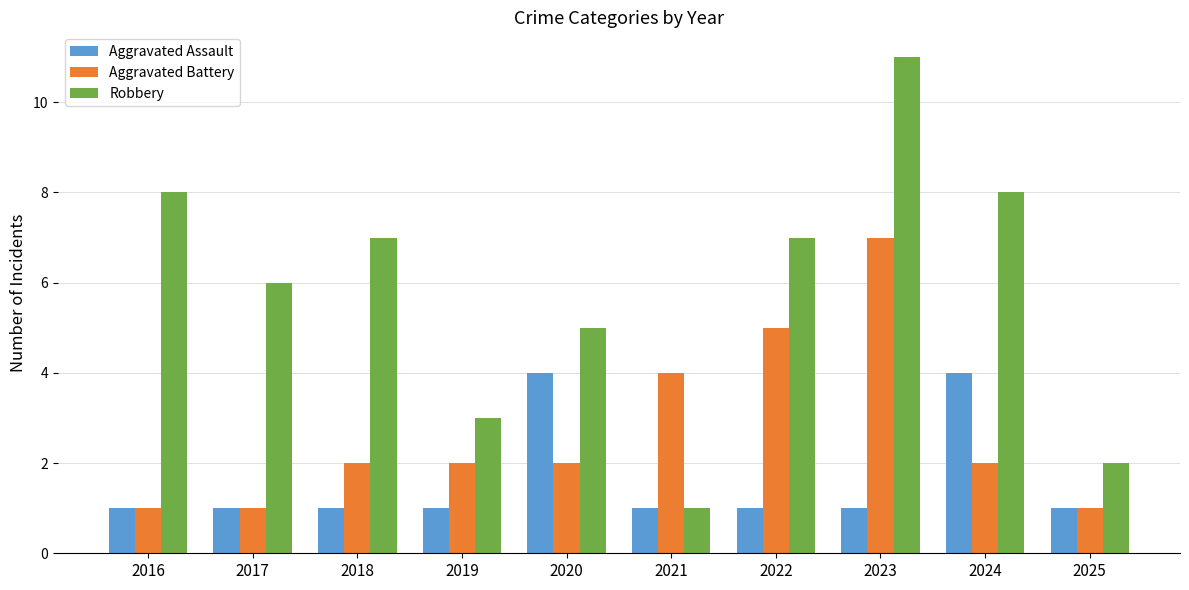

List the series in order of their peak value, lowest first.

Aggravated Assault, Aggravated Battery, Robbery